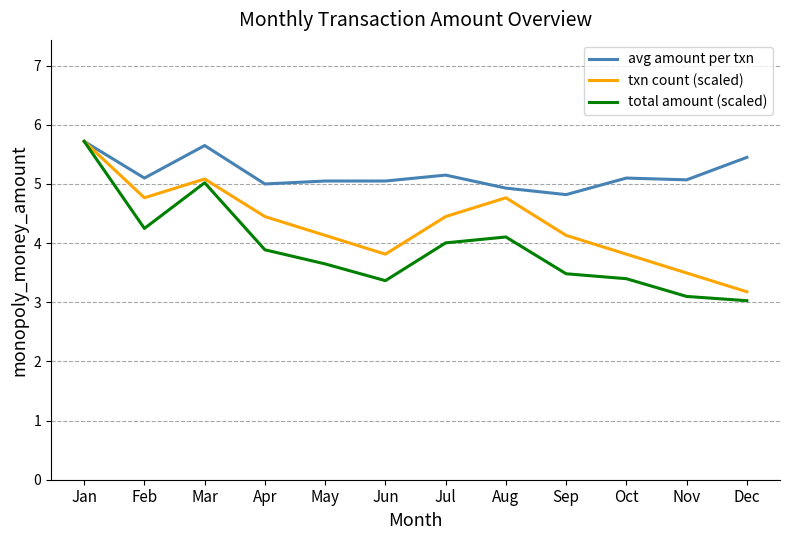

Which label corresponds to the largest value in the chart?

Jan